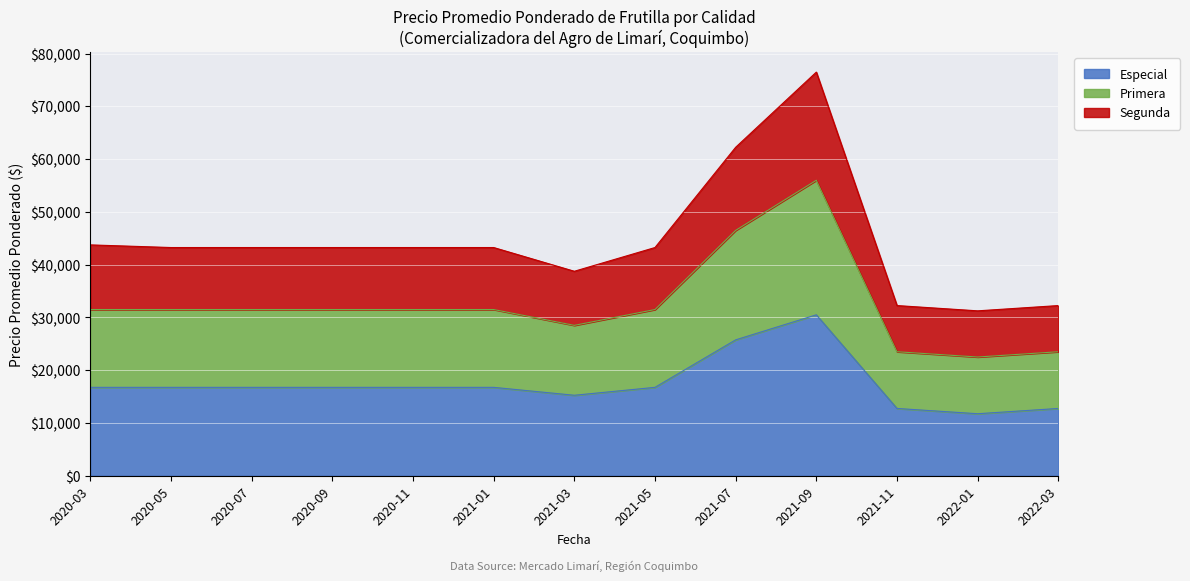

Does the chart display data point markers on the line(s)?

No